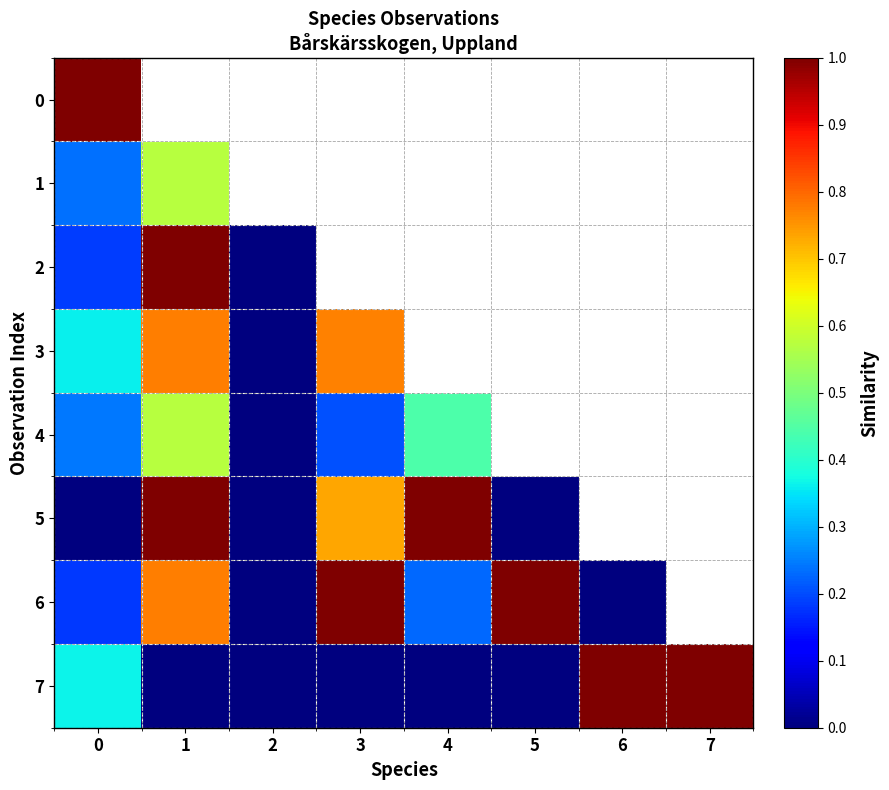

Reading right to left, what are all the values shown in this chart?

0: 7=0.2	6=0.0	5=1.0	4=0.4	3=1.0	2=0.0	1=0.0	0=1.0
1: 7=1.0	6=1.0	5=0.0	4=1.0	3=0.0	2=0.0	1=0.6	0=0.2
2: 7=0.0	6=0.0	5=1.0	4=0.2	3=1.0	2=0.0	1=1.0	0=0.2
3: 7=0.2	6=1.0	5=0.0	4=0.0	3=0.8	2=0.0	1=0.8	0=0.4
4: 7=1.0	6=0.0	5=1.0	4=0.4	3=0.2	2=0.0	1=0.6	0=0.2
5: 7=0.0	6=1.0	5=0.0	4=1.0	3=0.7	2=0.0	1=1.0	0=0.0
6: 7=0.2	6=0.0	5=1.0	4=0.2	3=1.0	2=0.0	1=0.8	0=0.2
7: 7=1.0	6=1.0	5=0.0	4=0.0	3=0.0	2=0.0	1=0.0	0=0.4